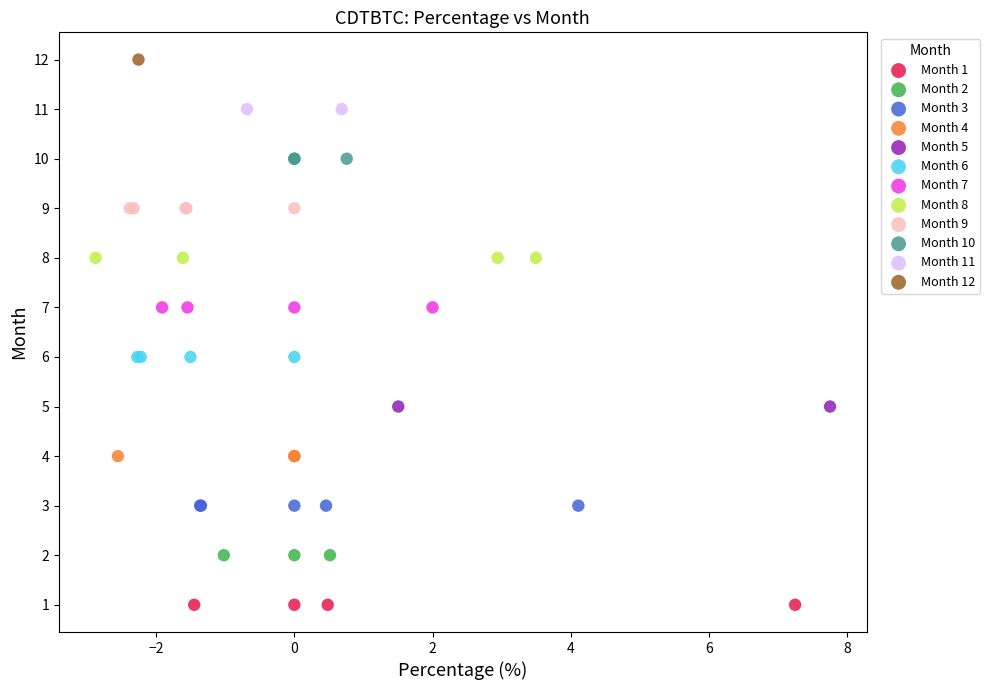

What are all the series names shown in the legend?

Month 1, Month 2, Month 3, Month 4, Month 5, Month 6, Month 7, Month 8, Month 9, Month 10, Month 11, Month 12